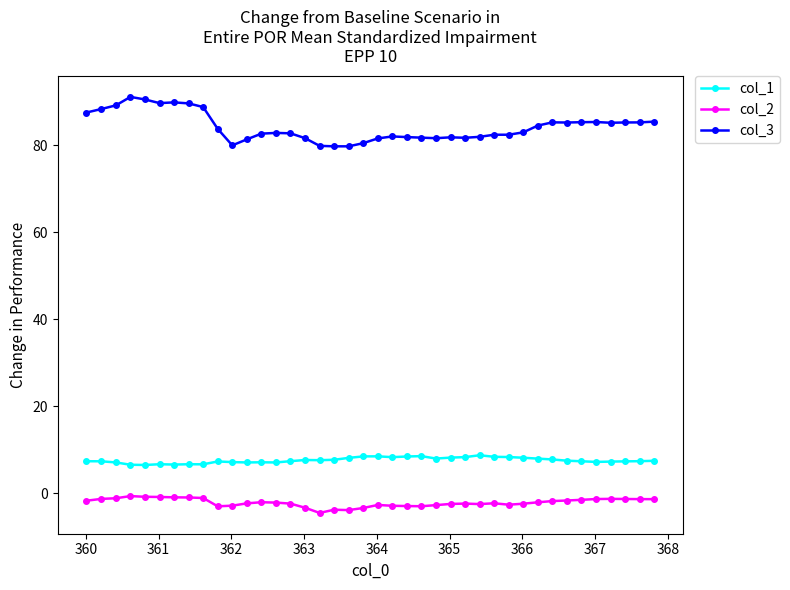

Which series has the widest spread of values?

col_3